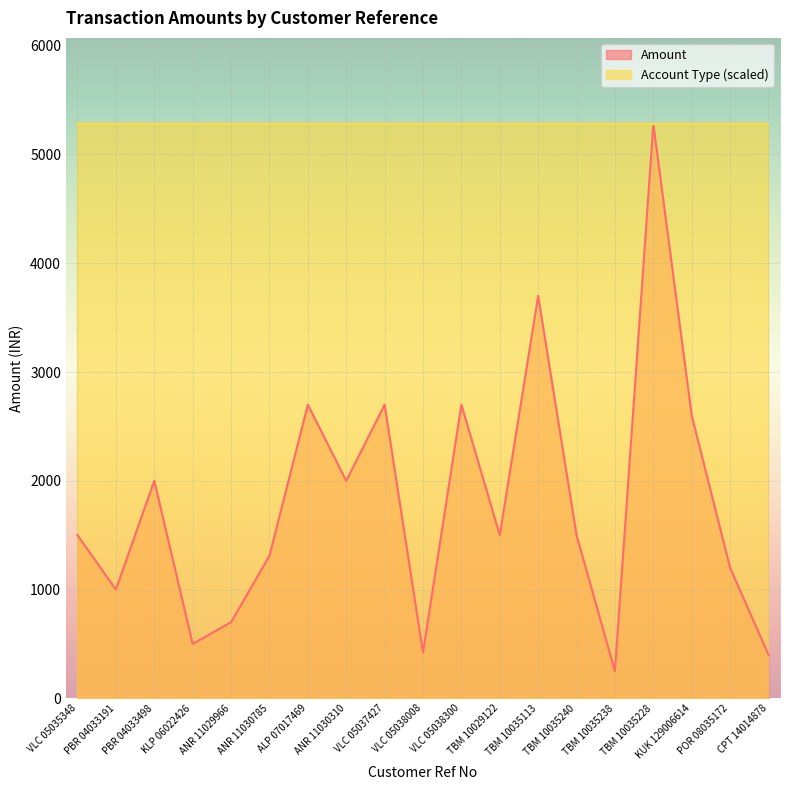

What is the label of the 9th point from the right?

VLC 05038300